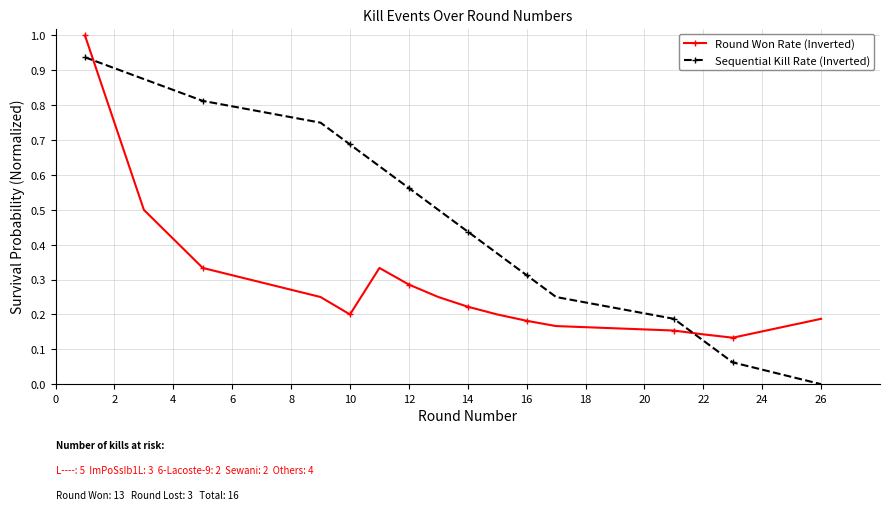

What is the sum of all Round Won Rate (Inverted) values?

4.5